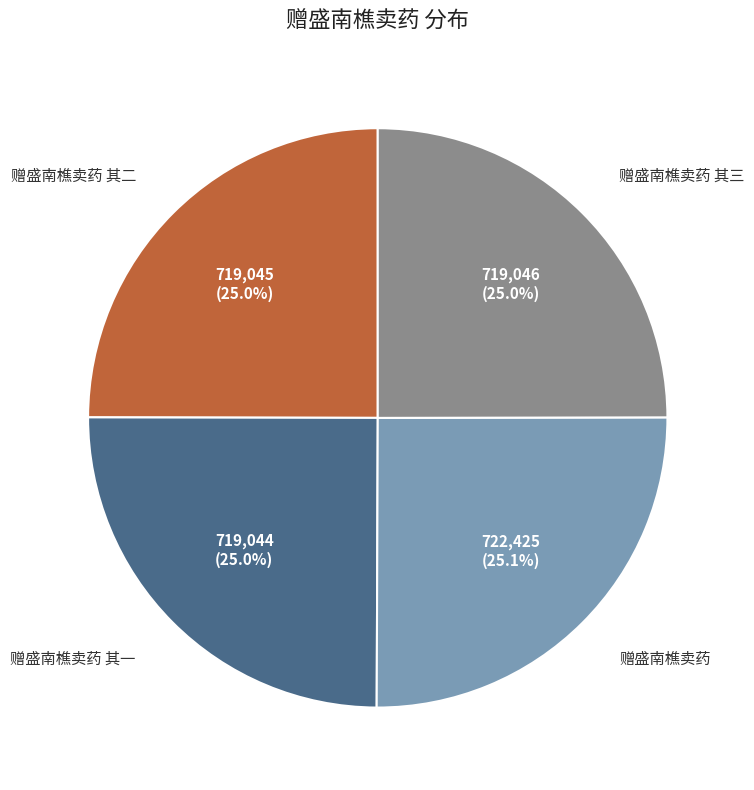

How many segments does this pie chart have?

4